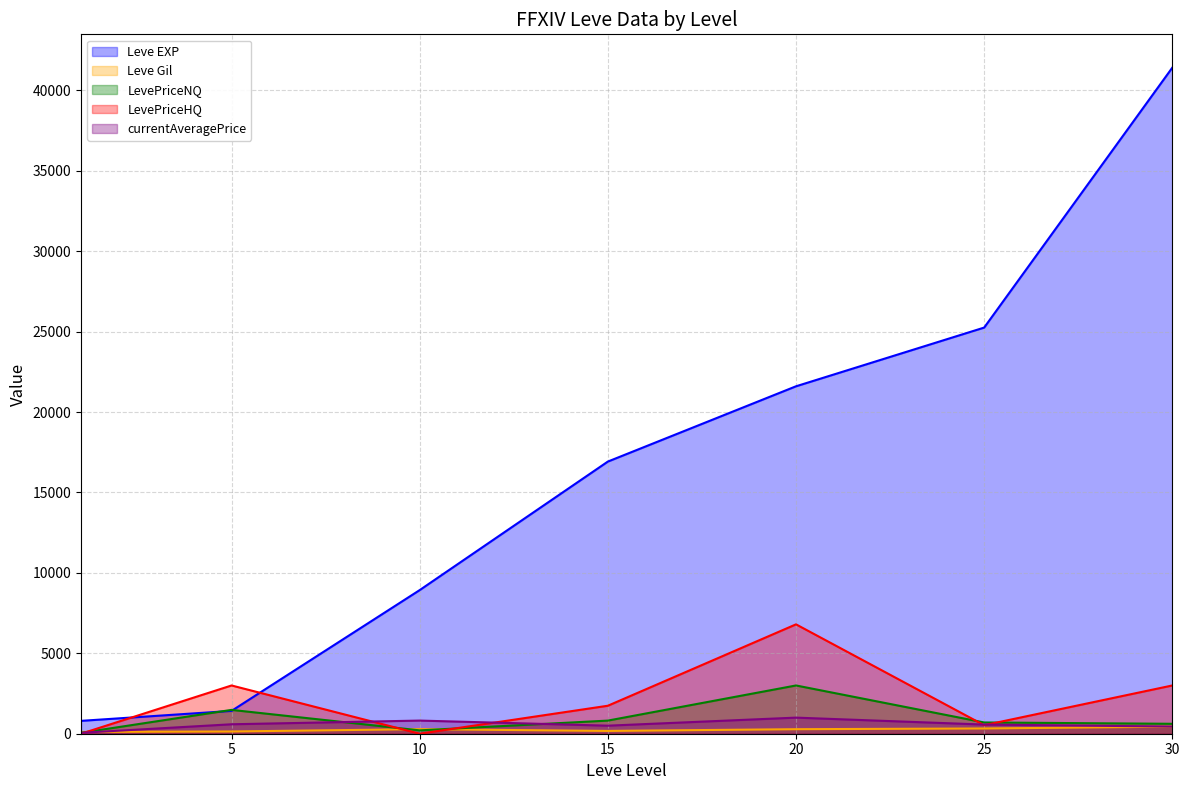

List the series in order of their peak value, highest first.

Leve EXP, LevePriceHQ, LevePriceNQ, currentAveragePrice, Leve Gil